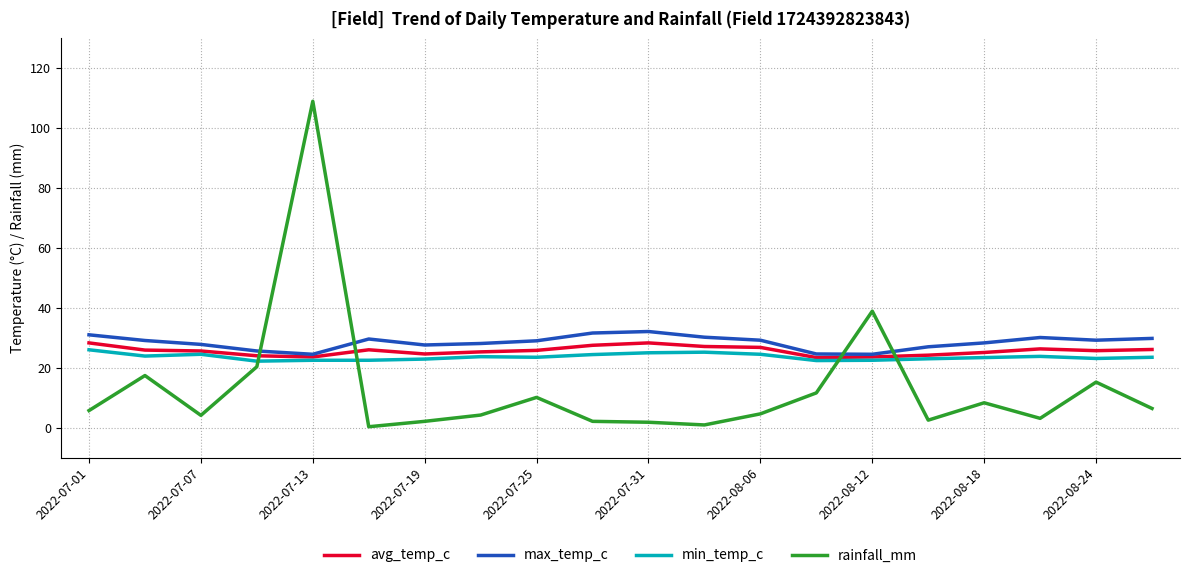

Which series has the widest spread of values?

rainfall_mm